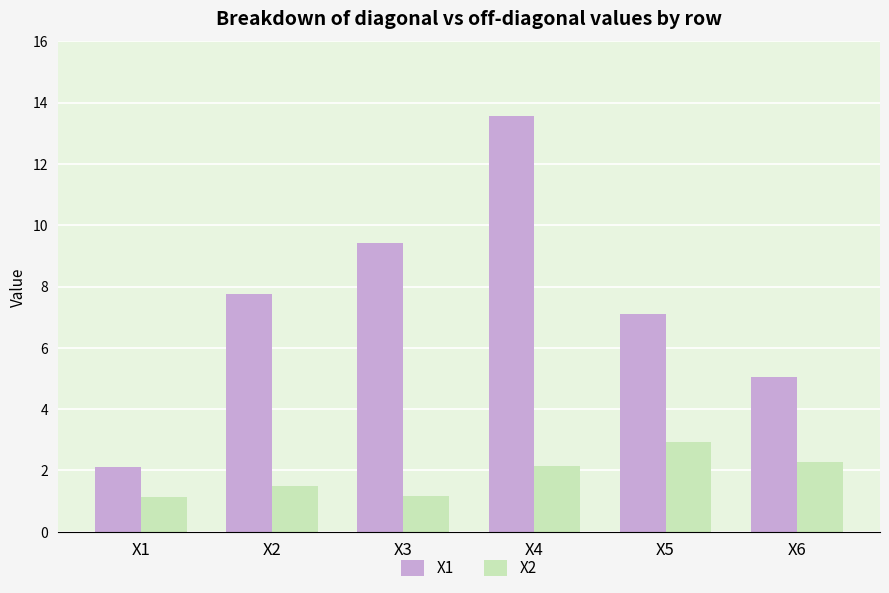

True or false: X2 has a value of 1.2 at X3.

True